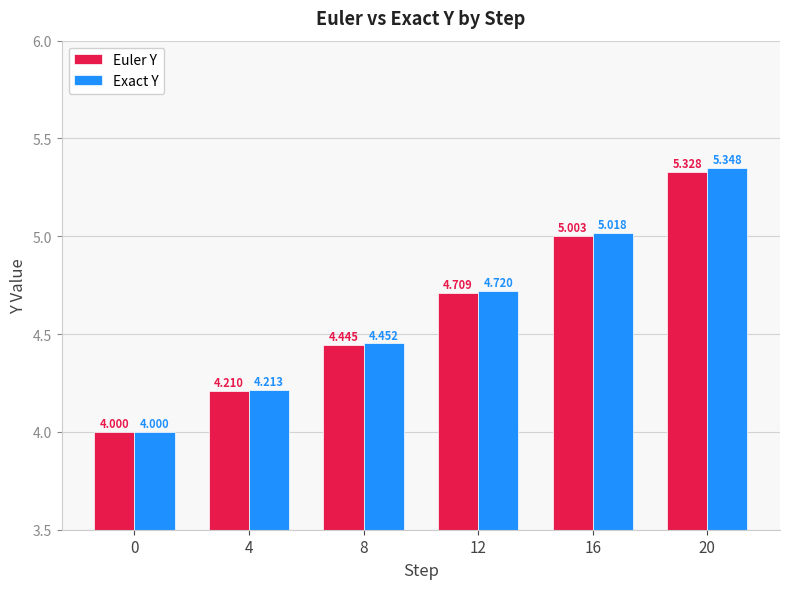

What is the value of the Exact Y bar at the 1st from the left?

4.0